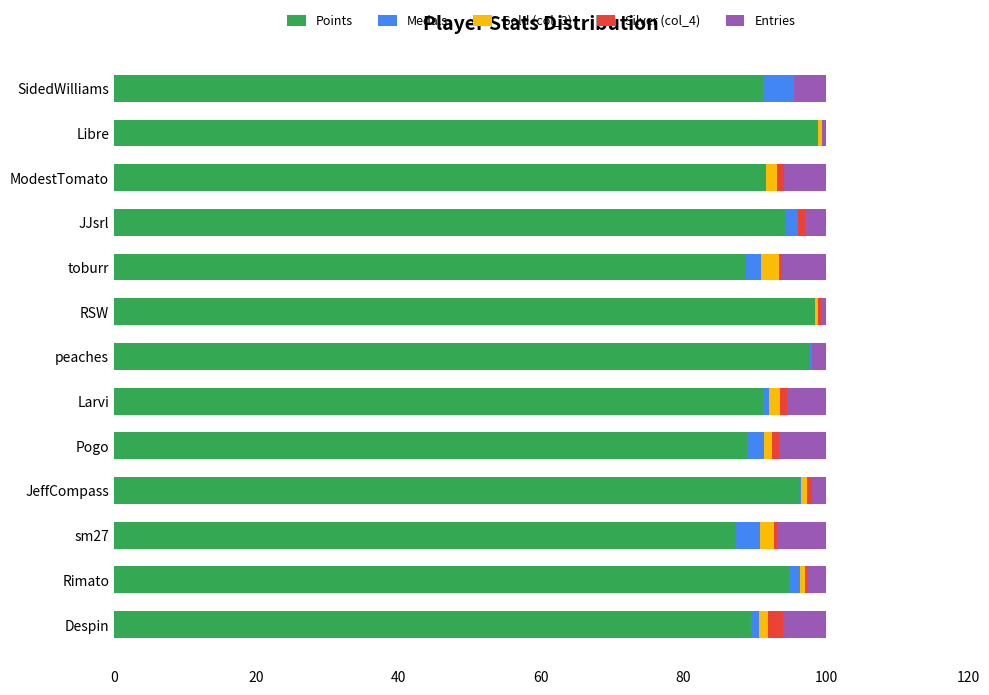

What is the maximum value for Points?

98.9